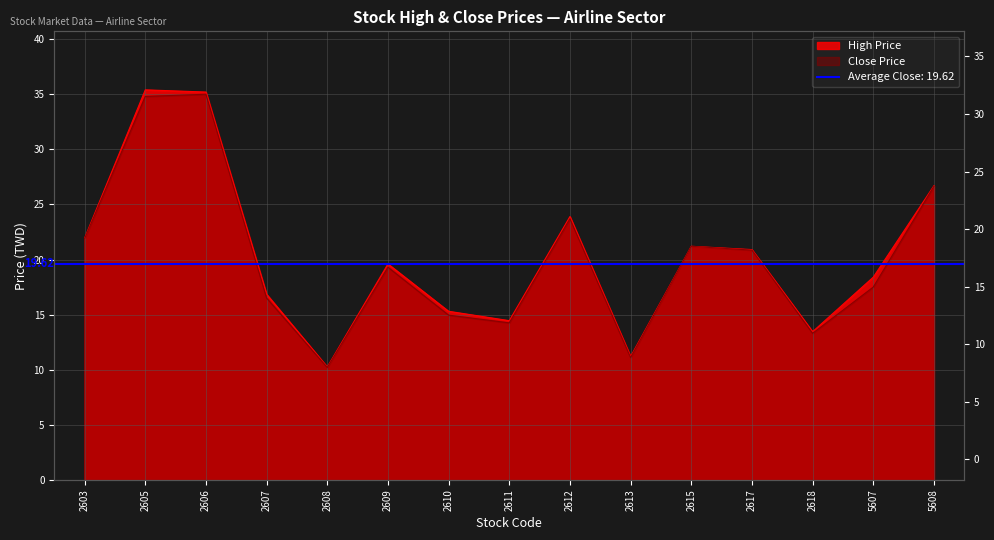

Reading left to right, extract all data points from this chart.

High Price: 21.9	35.4	35.2	16.9	10.2	19.6	15.3	14.4	23.9	11.2	21.2	20.9	13.4	18.4	26.7
Close Price: 21.9	34.8	35.0	16.5	10.2	19.3	14.9	14.2	23.7	11.1	21.2	20.9	13.3	17.5	26.6